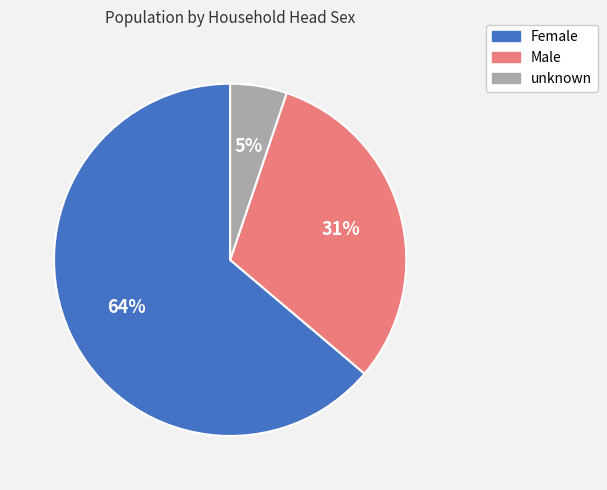

Is it true that Female is 52% of the pie?

False